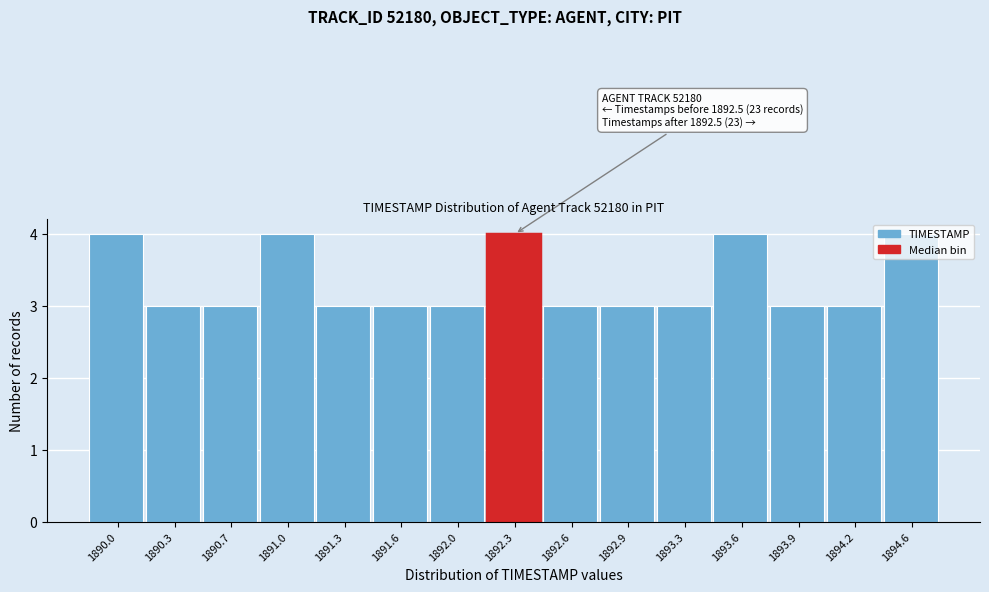

What is the sum of all values?

50